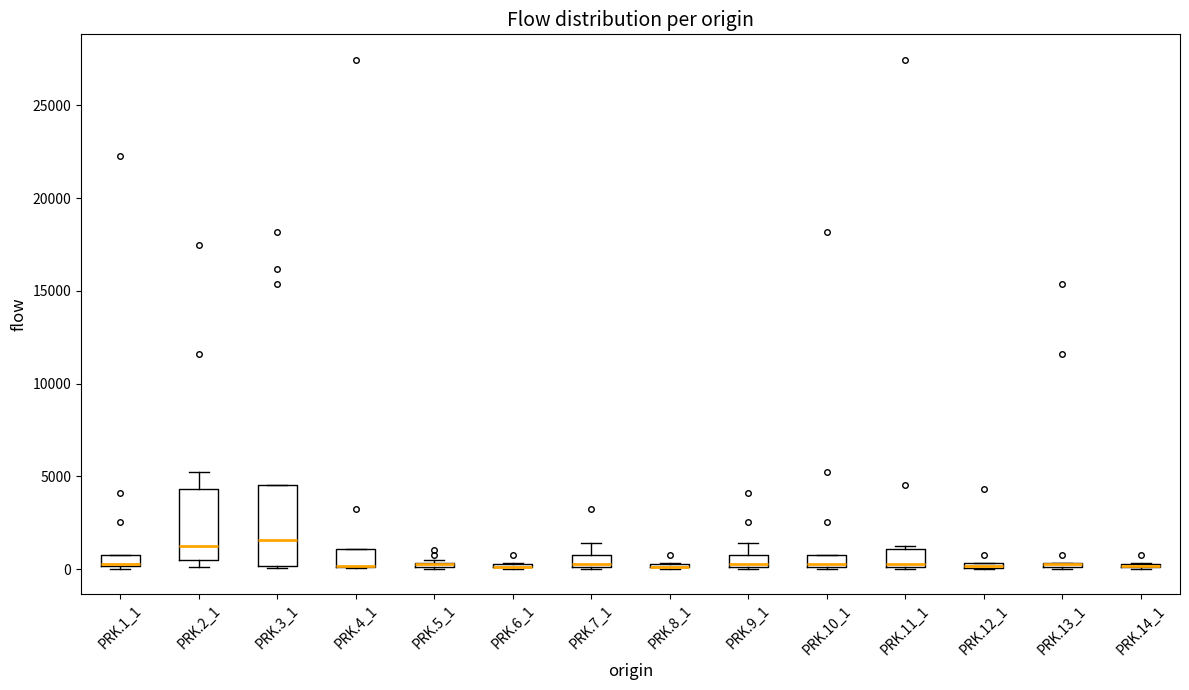

Where is the upper edge of the box for PRK.10_1 on the y-axis? The values are not printed on the chart, so give them approximately, as read against the axis.

1000